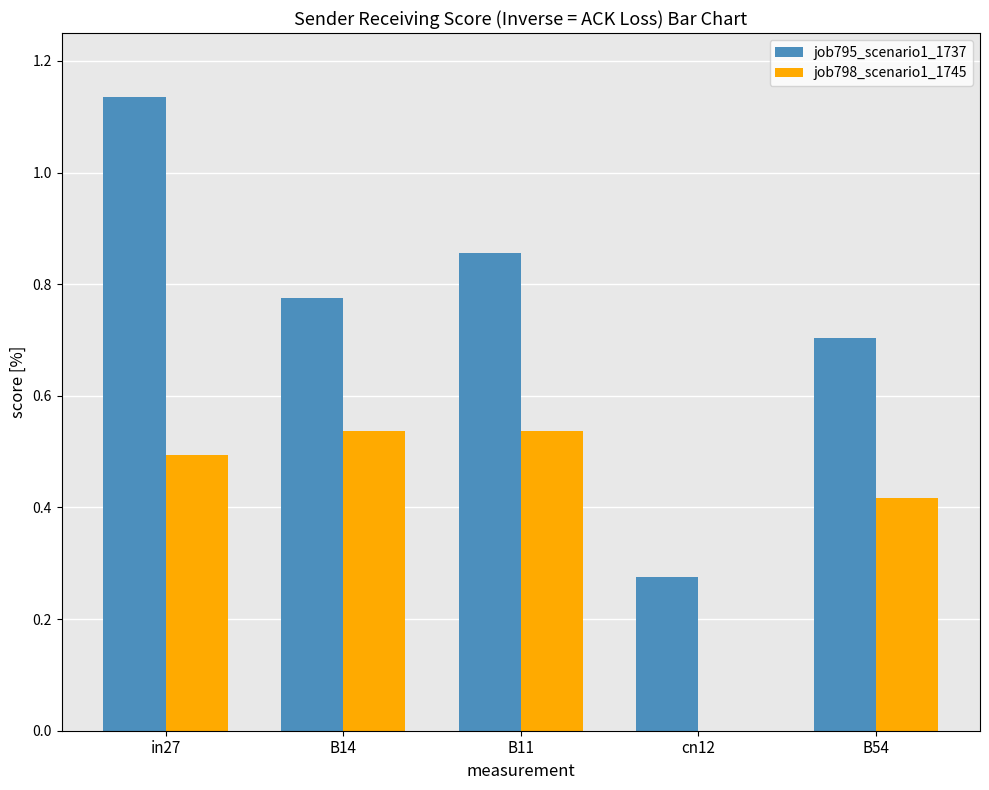

At which category is the sum across all series the highest?

in27